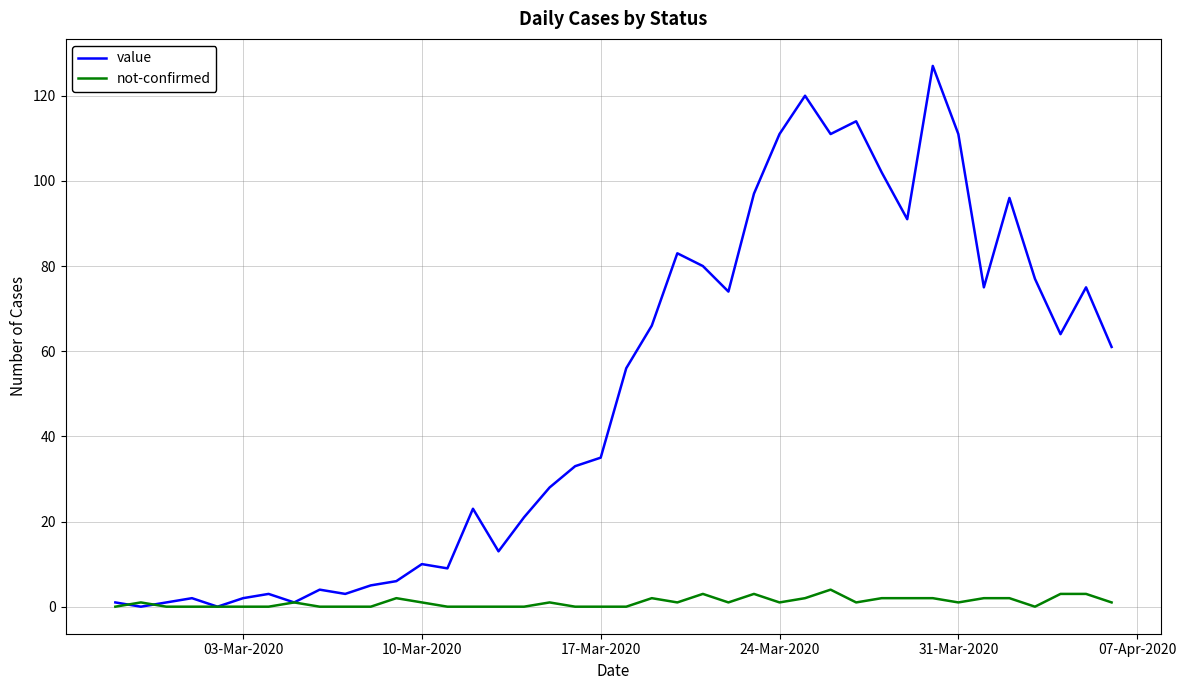

How many lines are shown in the chart?

2